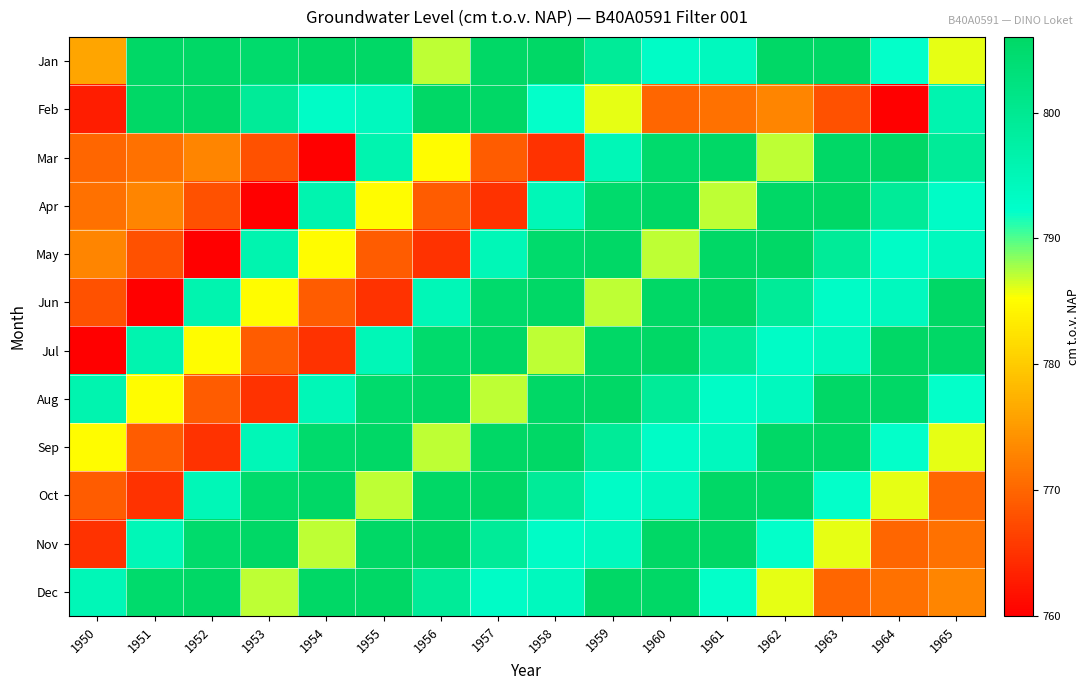

Reading left to right, list all the values displayed in this chart.

Jan: 1950=776	1951=806	1952=806	1953=805	1954=806	1955=806	1956=787	1957=806	1958=806	1959=799	1960=793	1961=794	1962=806	1963=806	1964=792	1965=786
Feb: 1950=763	1951=806	1952=806	1953=799	1954=793	1955=794	1956=806	1957=806	1958=792	1959=786	1960=770	1961=771	1962=773	1963=768	1964=760	1965=796
Mar: 1950=770	1951=771	1952=773	1953=768	1954=760	1955=796	1956=785	1957=769	1958=765	1959=795	1960=805	1961=806	1962=787	1963=806	1964=806	1965=799
Apr: 1950=771	1951=773	1952=768	1953=760	1954=796	1955=785	1956=769	1957=765	1958=795	1959=805	1960=806	1961=787	1962=806	1963=806	1964=799	1965=793
May: 1950=773	1951=768	1952=760	1953=796	1954=785	1955=769	1956=765	1957=795	1958=805	1959=806	1960=787	1961=806	1962=806	1963=799	1964=793	1965=794
Jun: 1950=768	1951=760	1952=796	1953=785	1954=769	1955=765	1956=795	1957=805	1958=806	1959=787	1960=806	1961=806	1962=799	1963=793	1964=794	1965=806
Jul: 1950=760	1951=796	1952=785	1953=769	1954=765	1955=795	1956=805	1957=806	1958=787	1959=806	1960=806	1961=799	1962=793	1963=794	1964=806	1965=806
Aug: 1950=796	1951=785	1952=769	1953=765	1954=795	1955=805	1956=806	1957=787	1958=806	1959=806	1960=799	1961=793	1962=794	1963=806	1964=806	1965=792
Sep: 1950=785	1951=769	1952=765	1953=795	1954=805	1955=806	1956=787	1957=806	1958=806	1959=799	1960=793	1961=794	1962=806	1963=806	1964=792	1965=786
Oct: 1950=769	1951=765	1952=795	1953=805	1954=806	1955=787	1956=806	1957=806	1958=799	1959=793	1960=794	1961=806	1962=806	1963=792	1964=786	1965=770
Nov: 1950=765	1951=795	1952=805	1953=806	1954=787	1955=806	1956=806	1957=799	1958=793	1959=794	1960=806	1961=806	1962=792	1963=786	1964=770	1965=771
Dec: 1950=795	1951=805	1952=806	1953=787	1954=806	1955=806	1956=799	1957=793	1958=794	1959=806	1960=806	1961=792	1962=786	1963=770	1964=771	1965=773